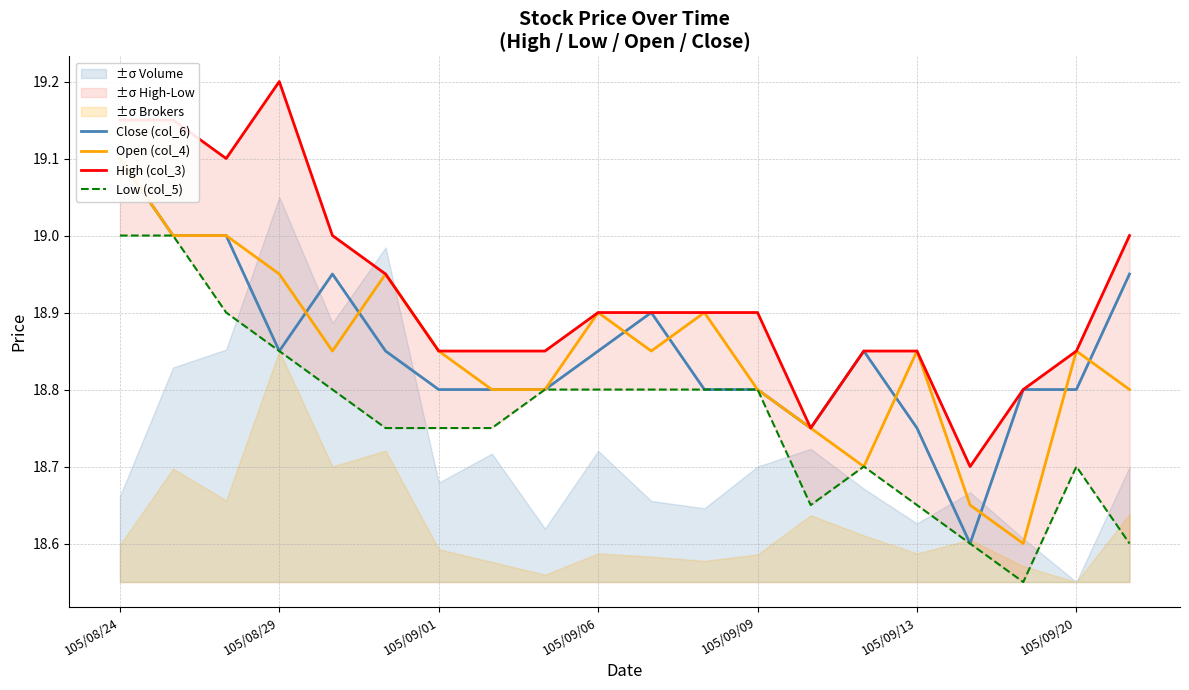

What is the greatest value displayed?

19.2